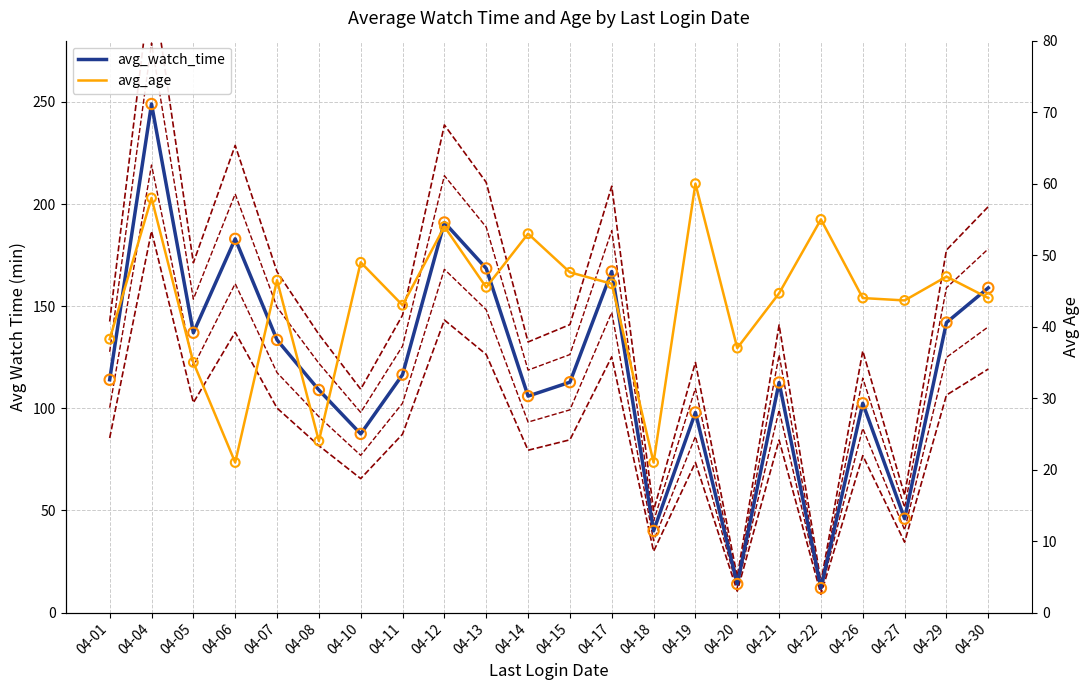

At how many categories does at least one series exceed 175?

3